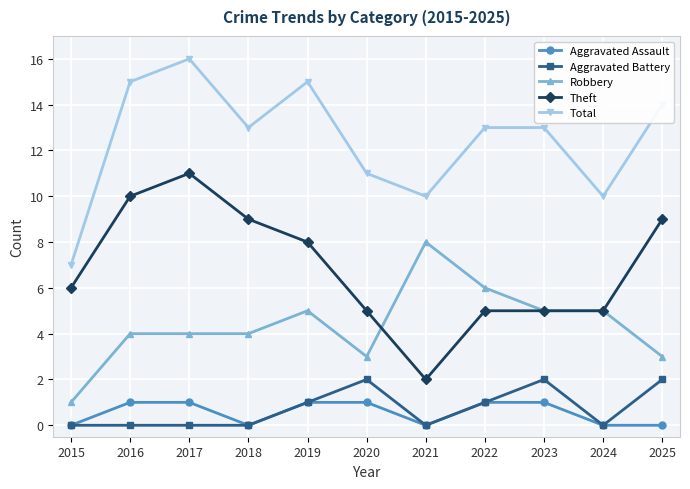

At which category is the sum across all series the highest?

2017